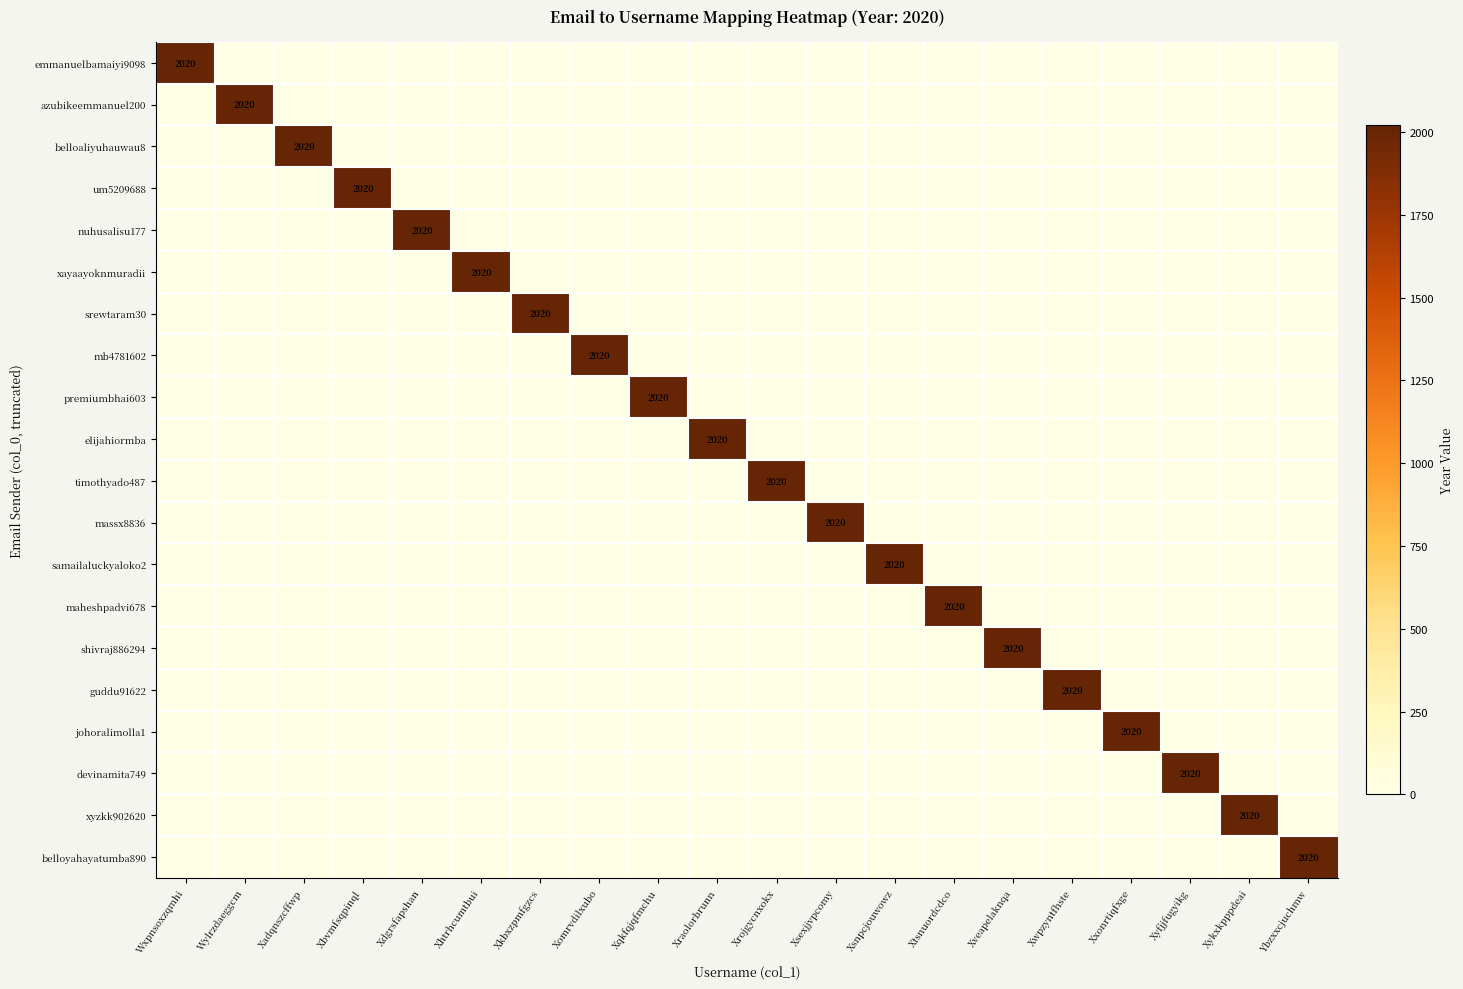

What is the total value across all series at Xqkfqjqfmchu?

2020